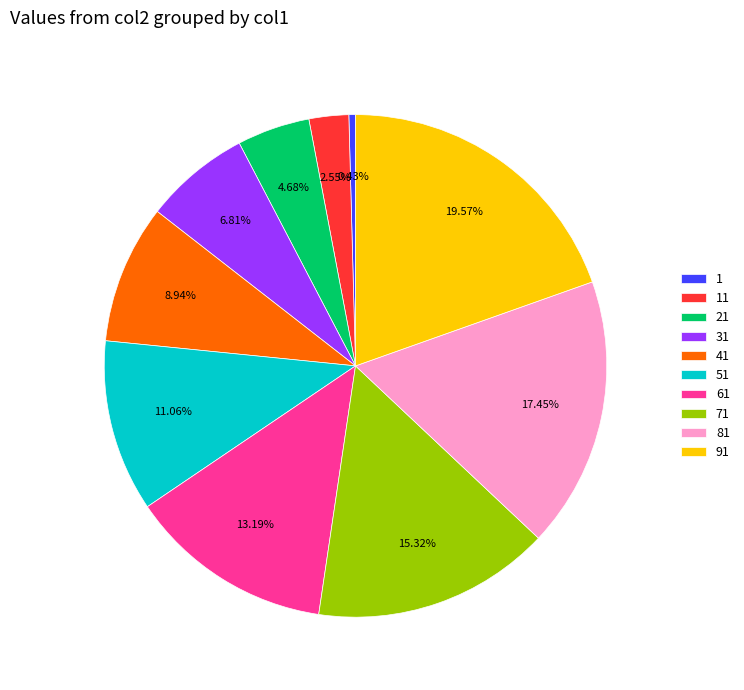

Combined, what portion of the pie is 61 and 1?

13.6%